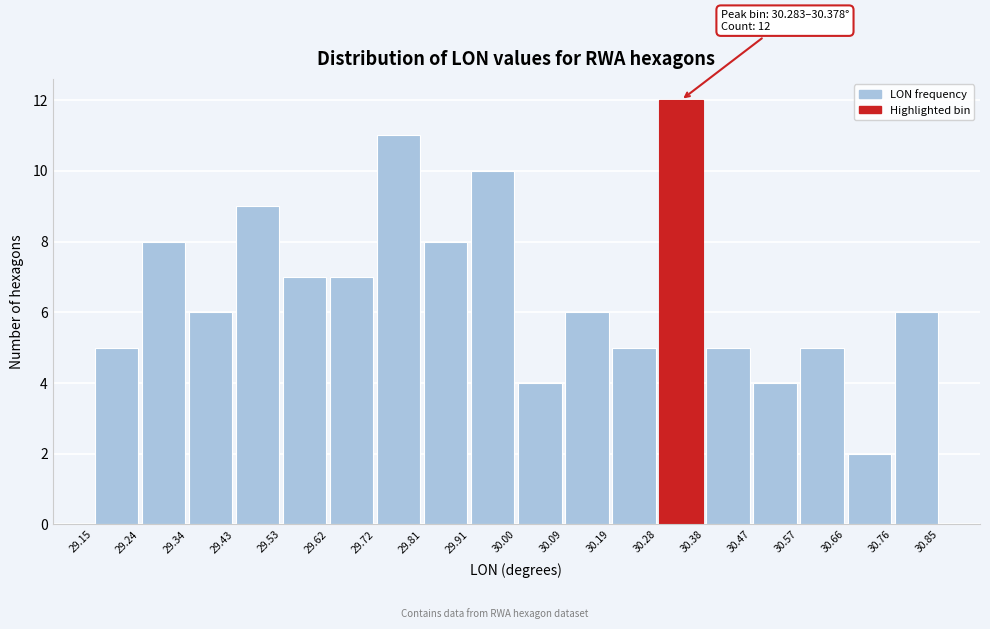

Over which range of the x-axis is the bar tallest?

30.28 to 30.38